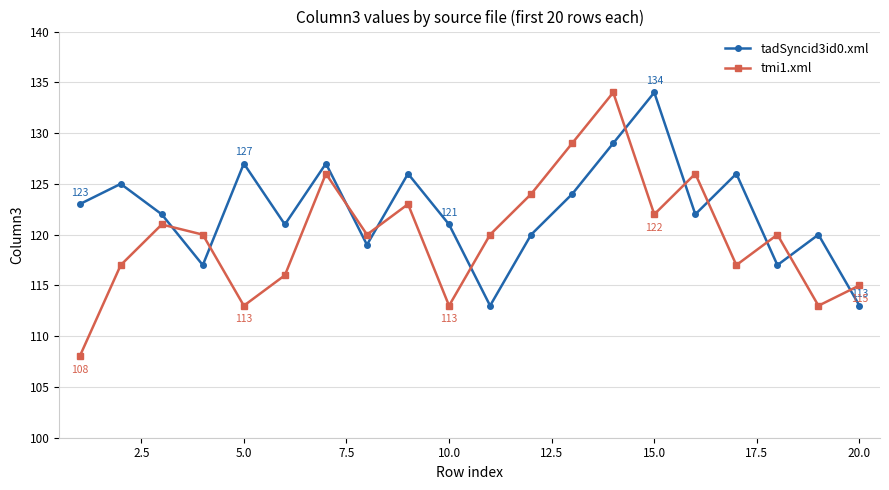

Which series has the largest range (max minus min)?

tmi1.xml